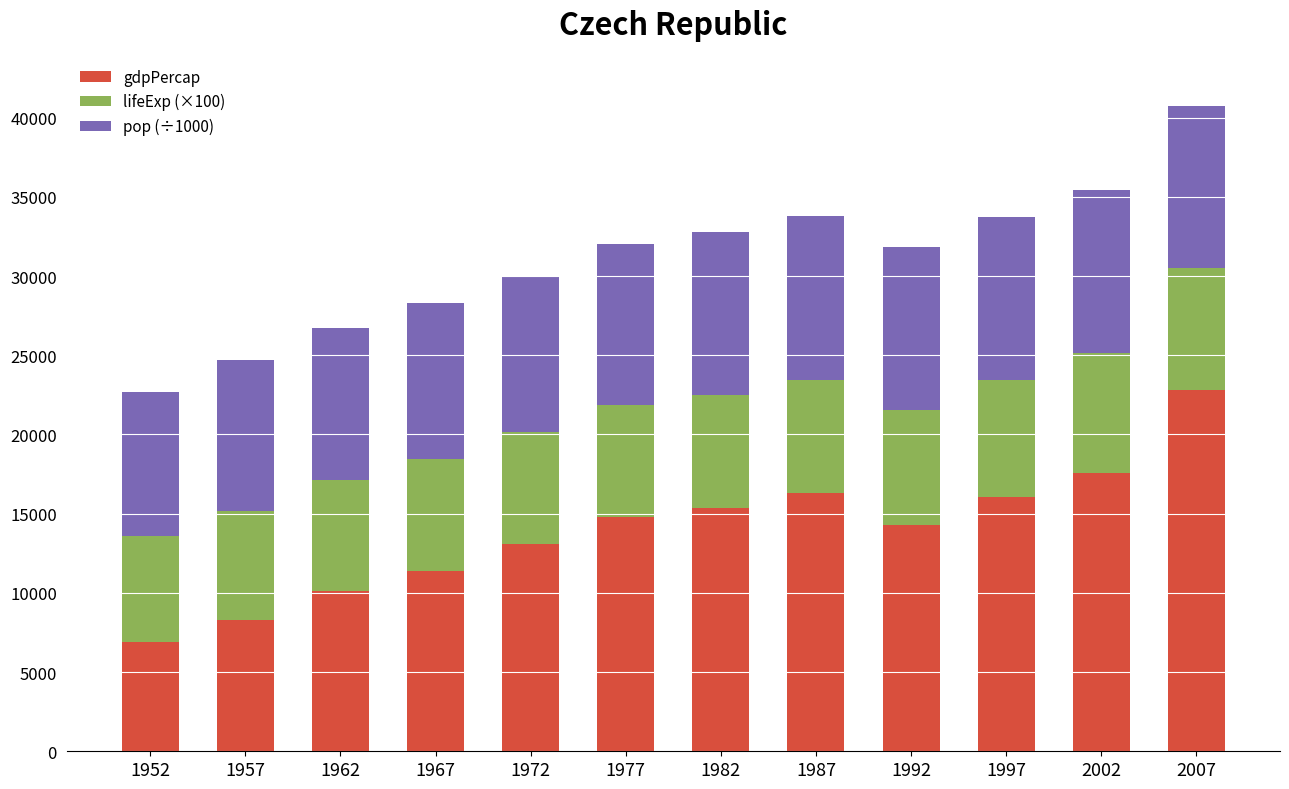

Which category has the lowest value in the gdpPercap series?

1952